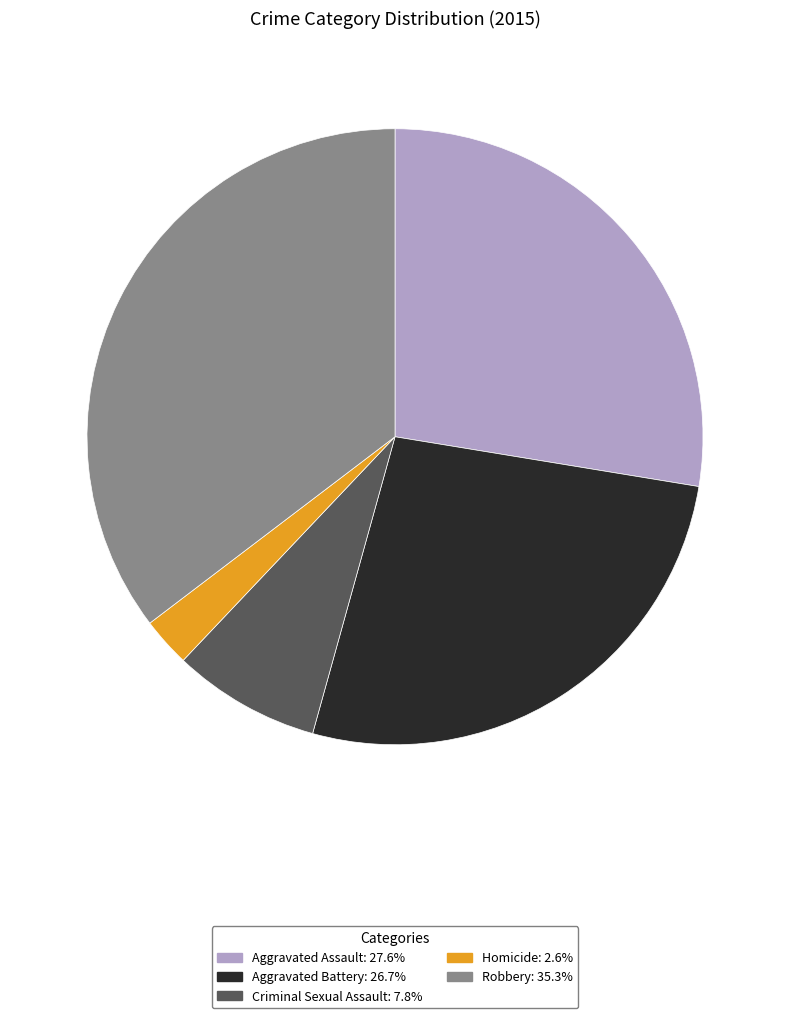

Is the sum of Aggravated Battery and Robbery greater than half?

Yes